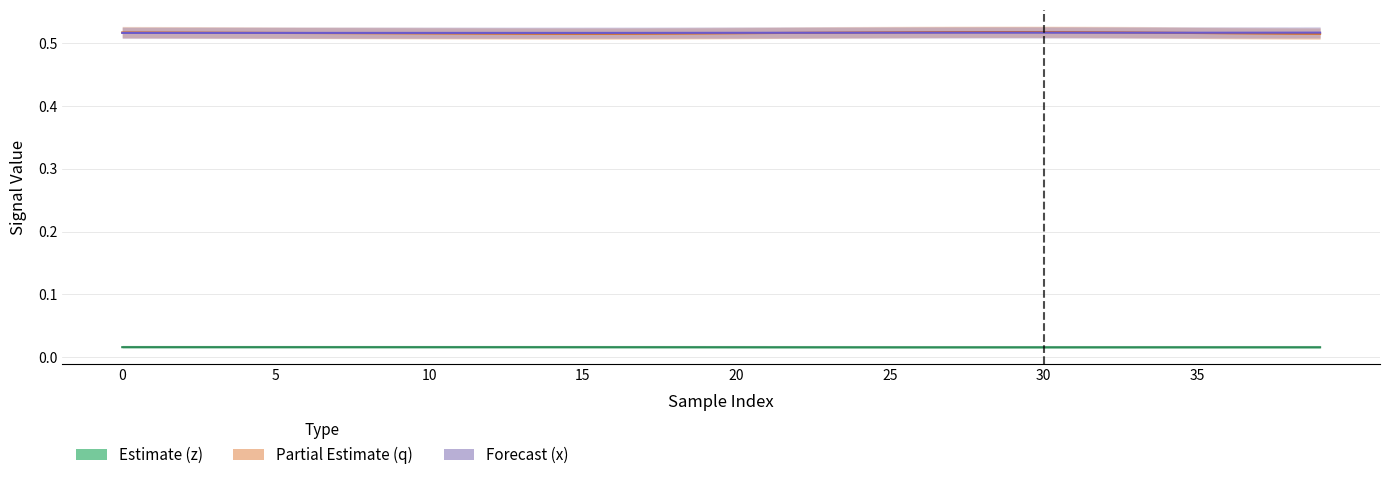

Which category has the lowest value across all series?

26